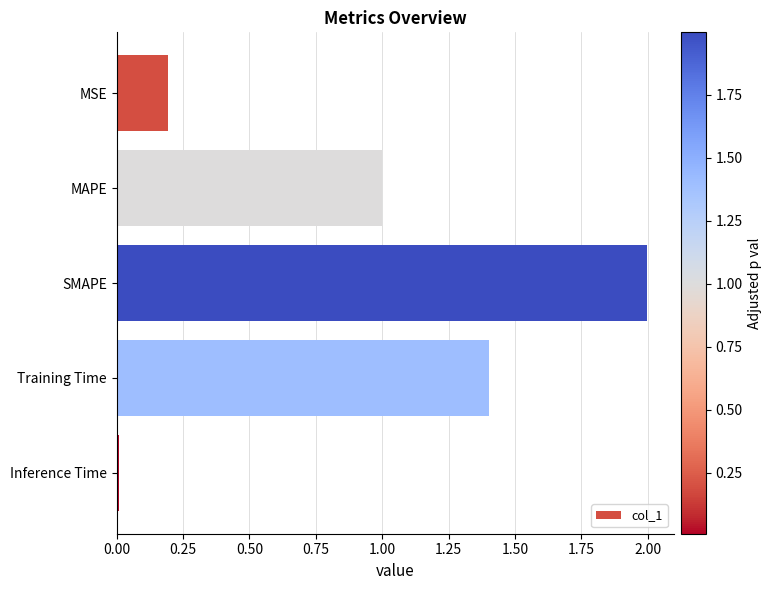

List the labels in order of value, smallest first.

Inference Time, MSE, MAPE, Training Time, SMAPE